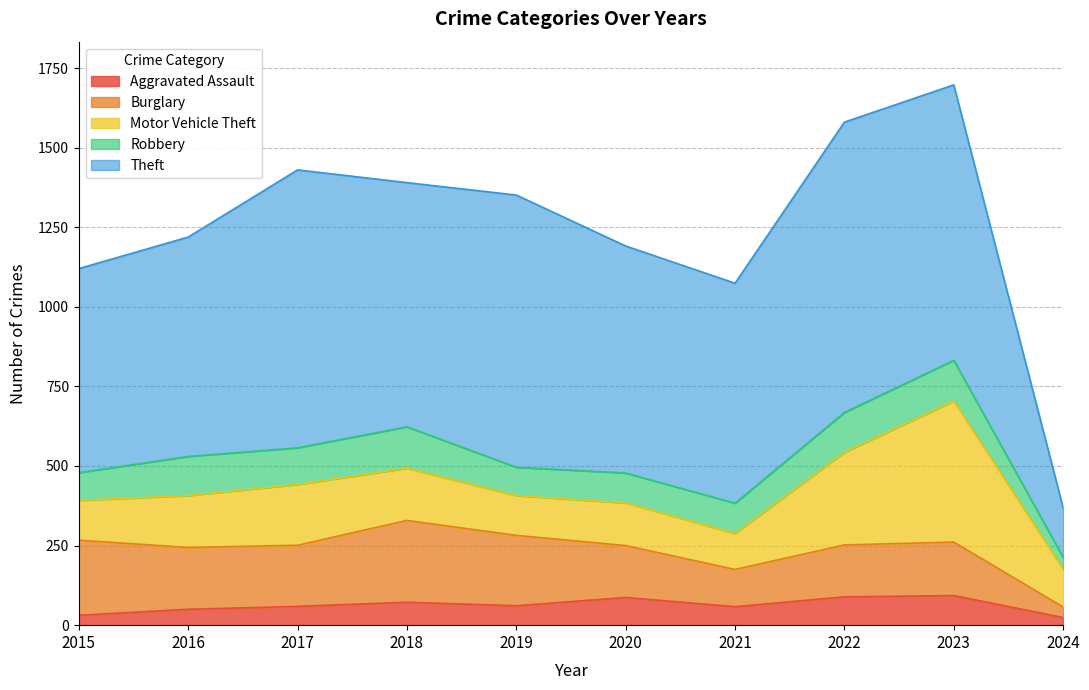

Between 2022 and 2023, which series saw the biggest shift?

Motor Vehicle Theft